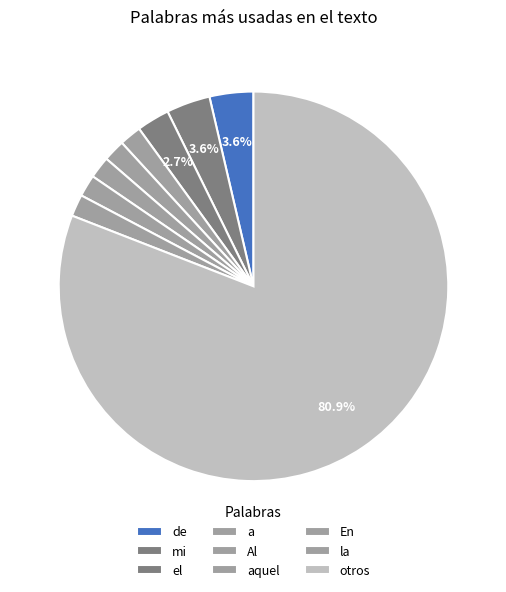

How many segments does this pie chart have?

9